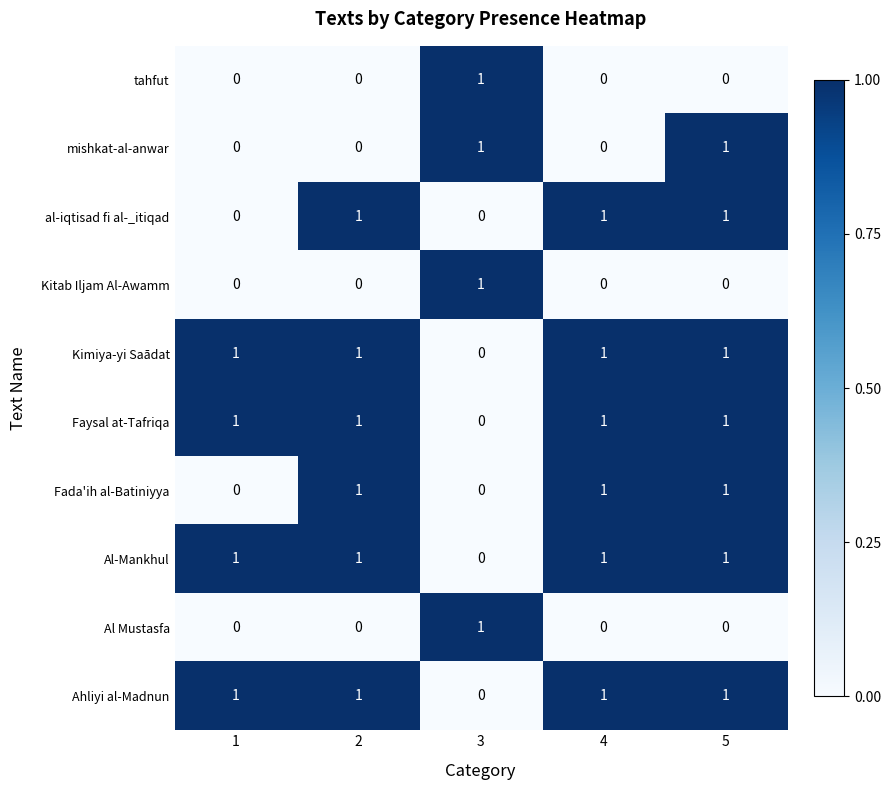

Which series changed the most between 2 and 5?

mishkat-al-anwar